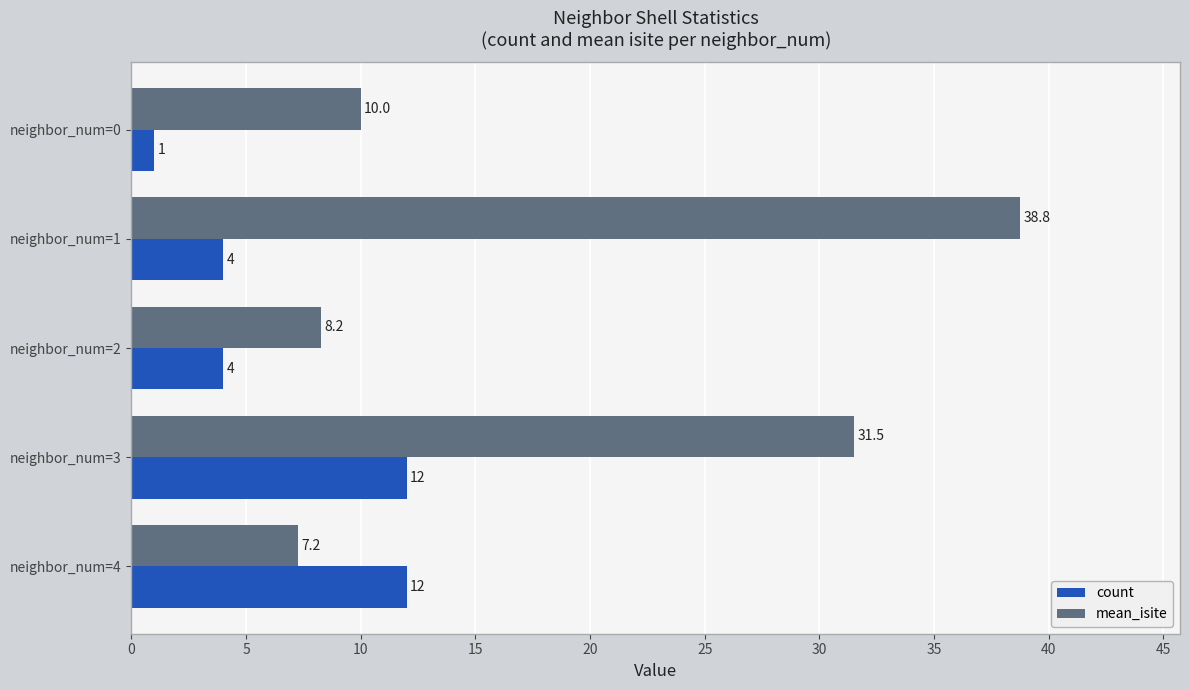

Which series changed the most between neighbor_num=1 and neighbor_num=2?

mean_isite